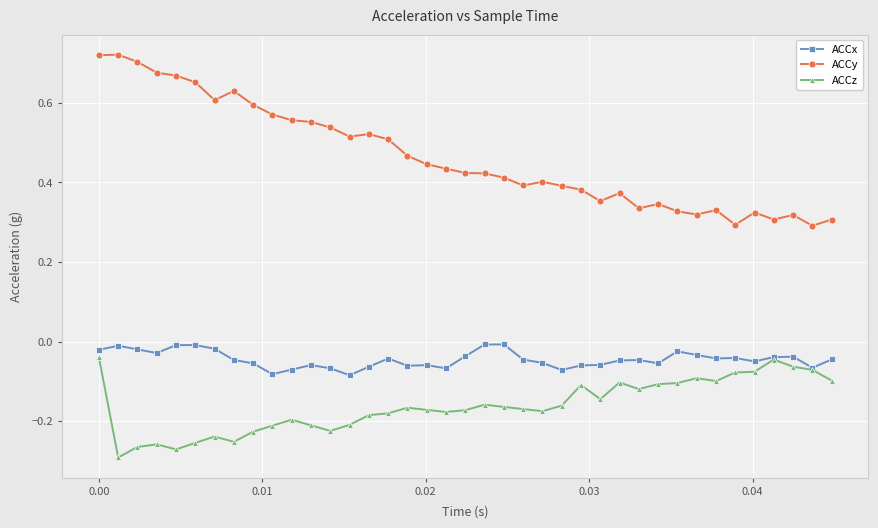

How many lines are shown in the chart?

3